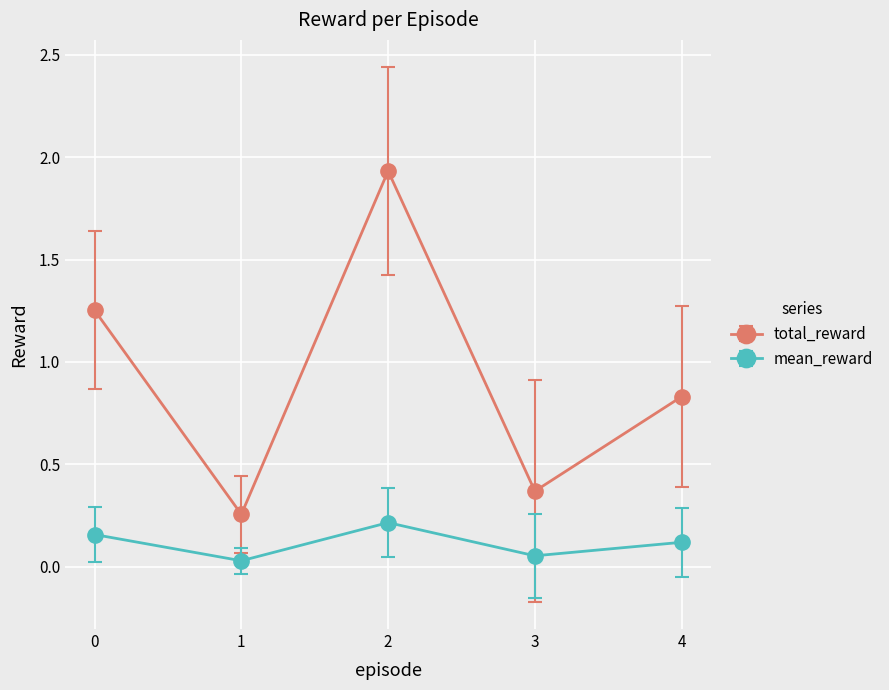

The mean_reward series shows 0.2 at 0. True or false?

True